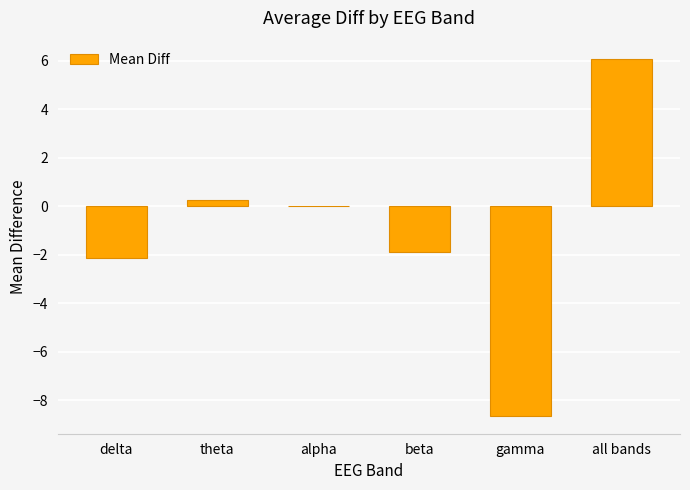

Does the chart contain stacked bars?

No